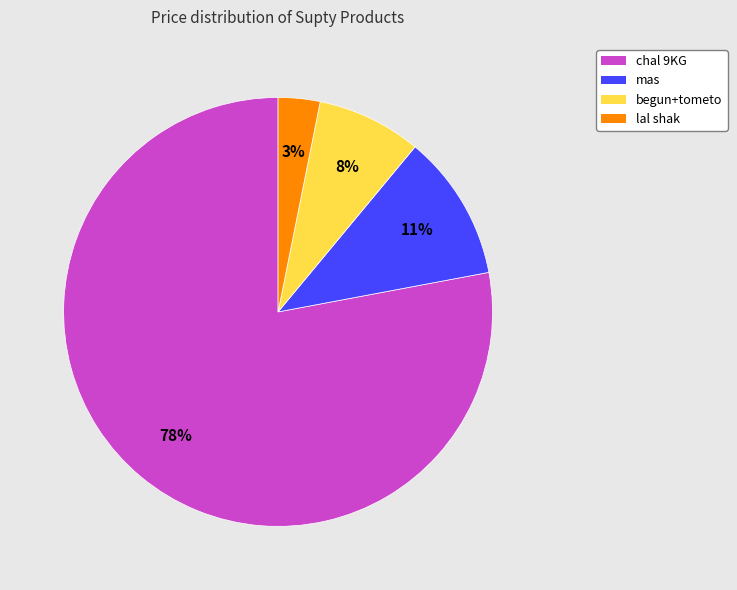

What percentage is the mas slice, to the nearest percent?

11%